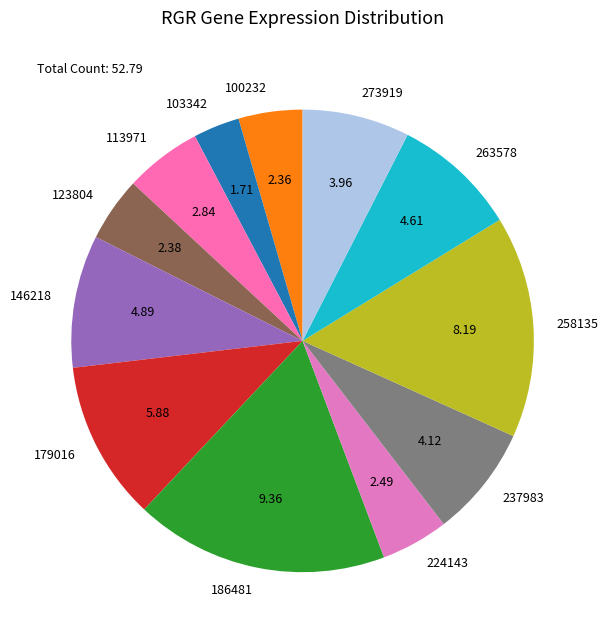

What is the ratio of the value at 113971 to the value at 100232?

1.2